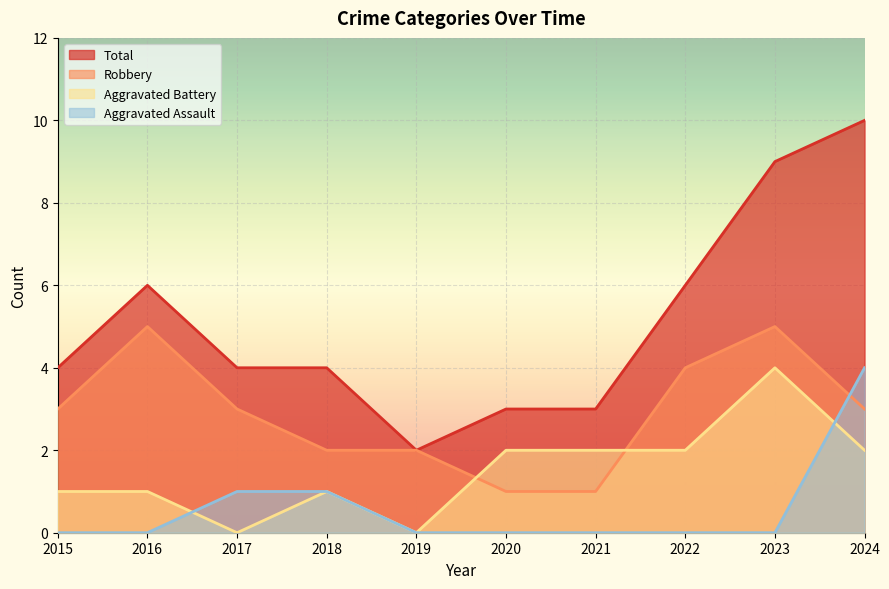

Reading left to right, list all the values displayed in this chart.

Aggravated Assault: 0	0	1	1	0	0	0	0	0	4
Aggravated Battery: 1	1	0	1	0	2	2	2	4	2
Robbery: 3	5	3	2	2	1	1	4	5	3
Total: 4	6	4	4	2	3	3	6	9	10